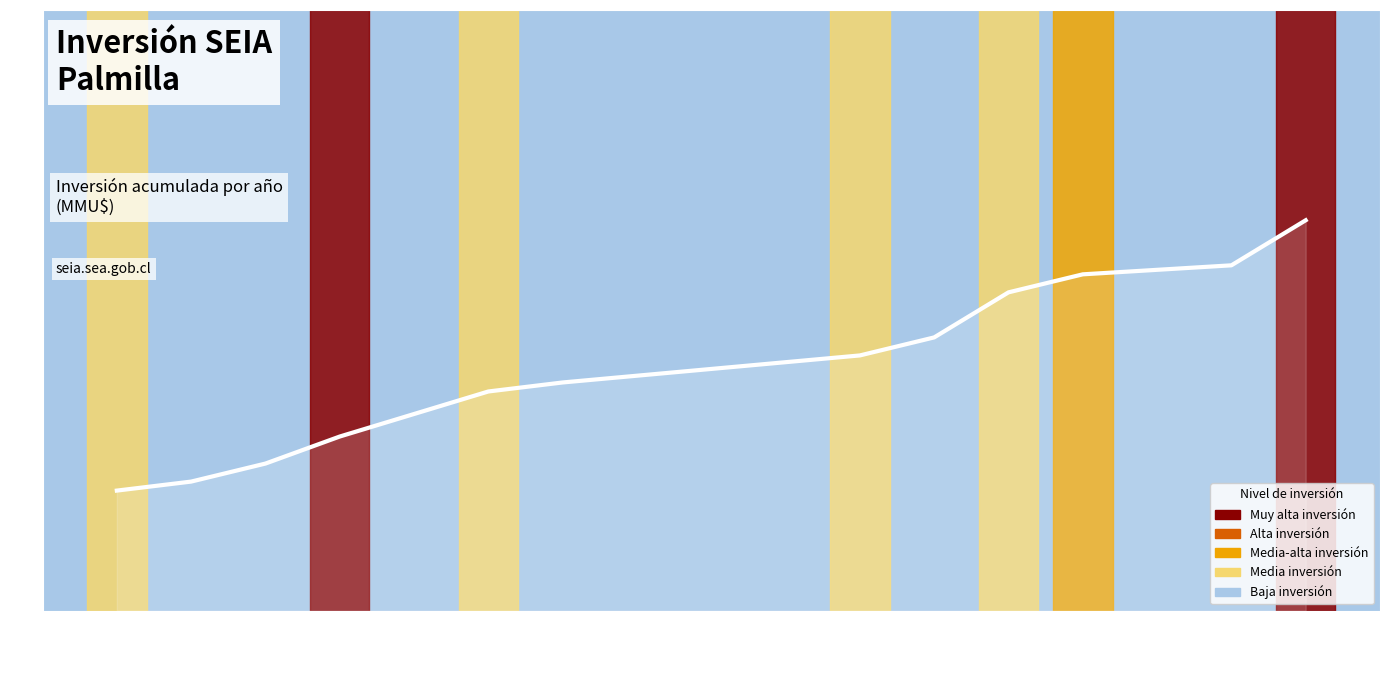

Does the chart display data point markers on the line(s)?

No